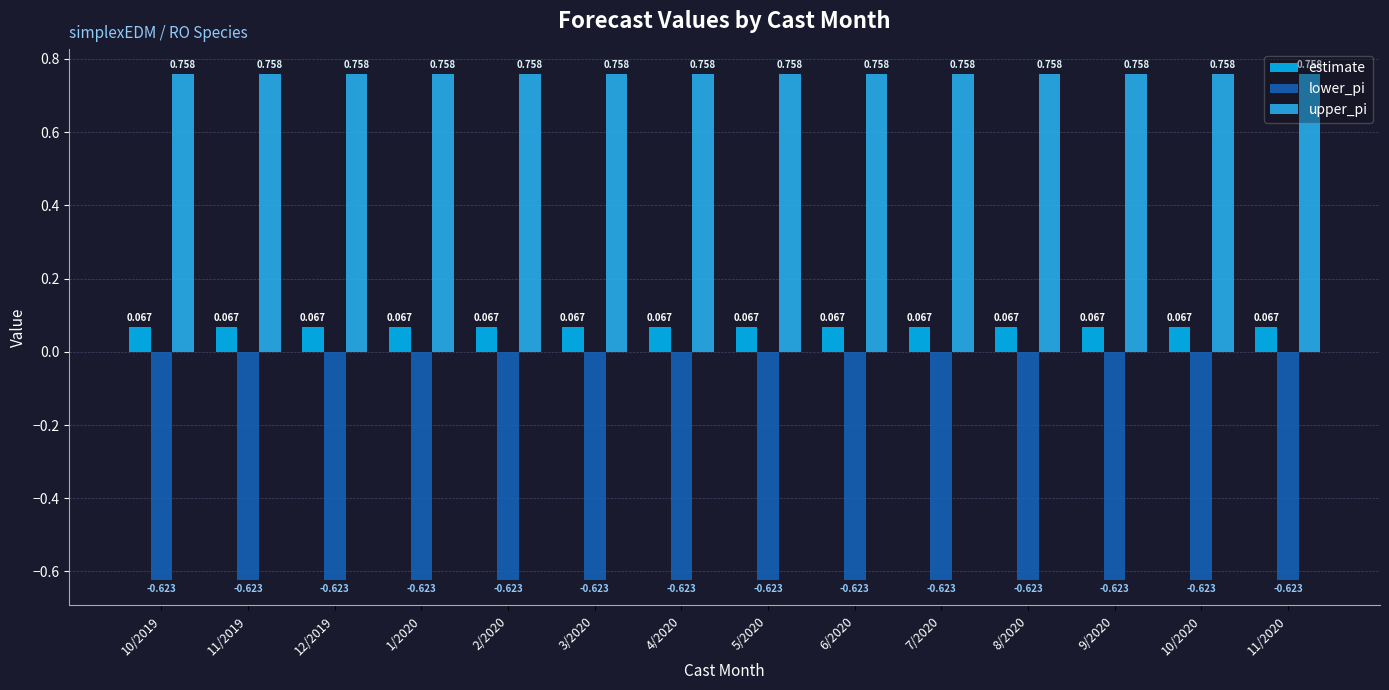

What is the label of the 8th bar from the right?

4/2020